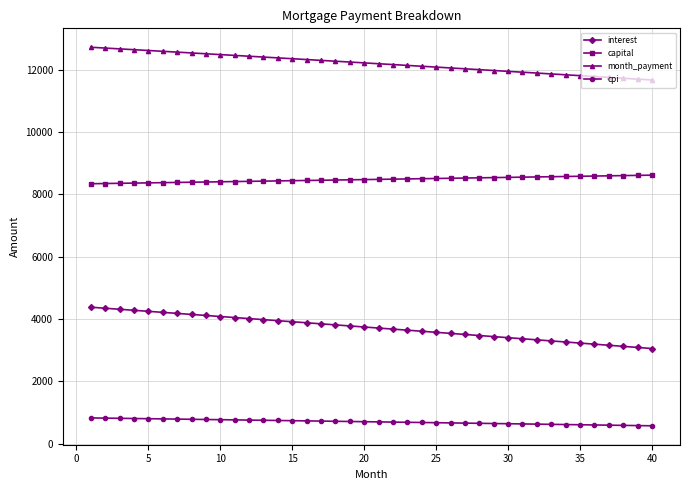

Is this an area chart (filled region under the line)?

No